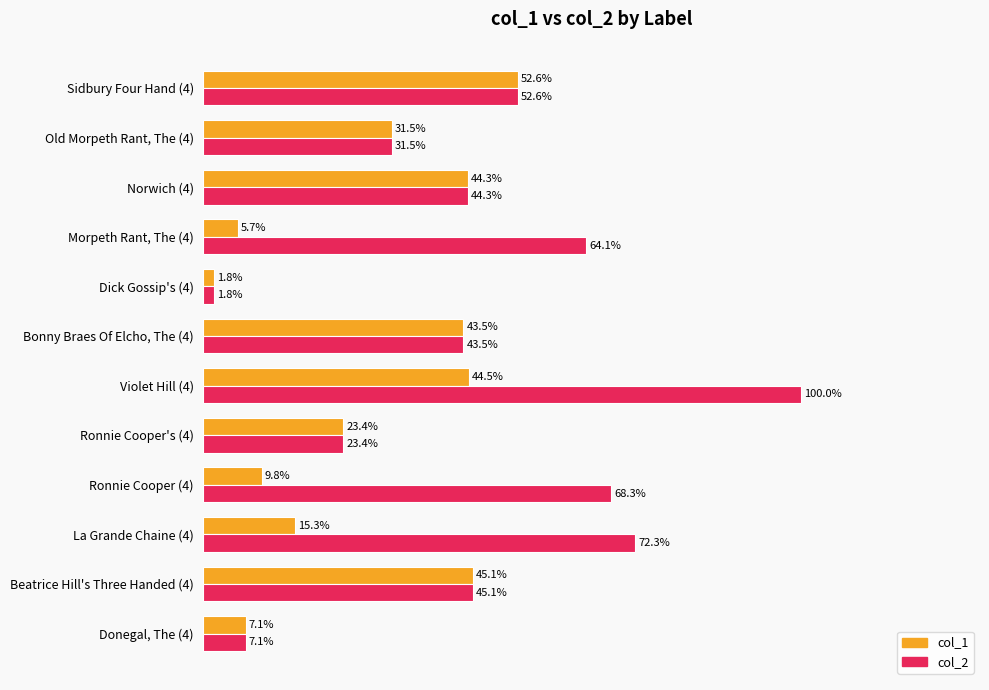

Which category has the highest value across all series?

Violet Hill (4)